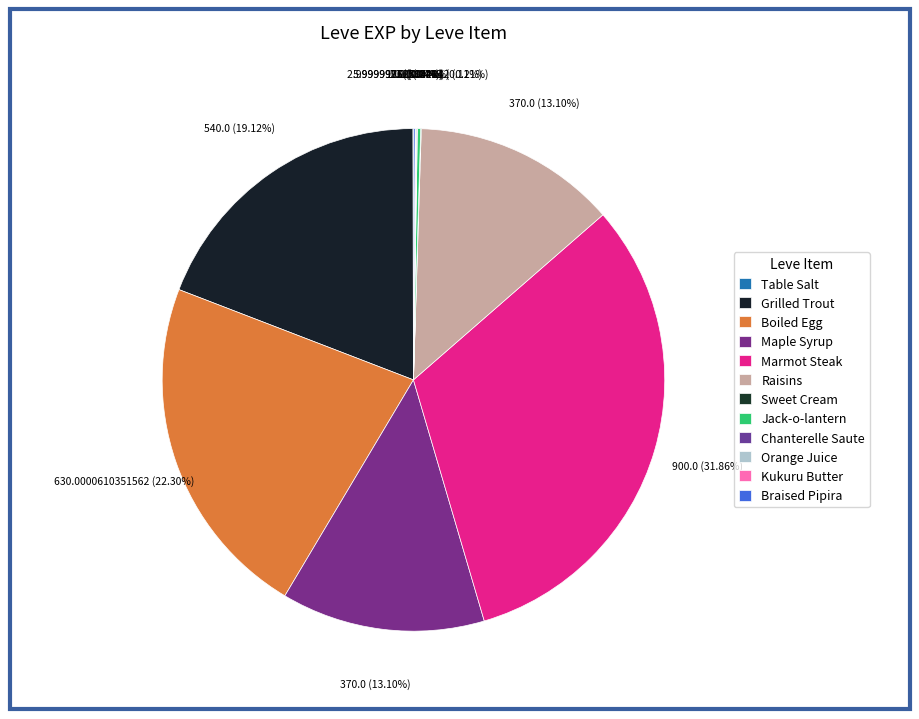

Combined, do Kukuru Butter and Jack-o-lantern account for over 50%?

No